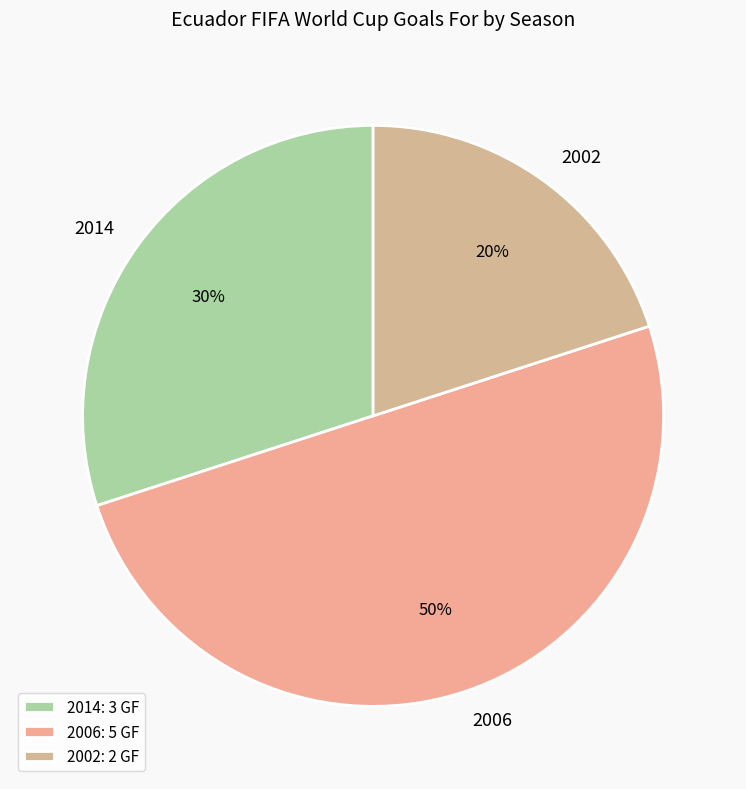

Which slice is the largest?

2006